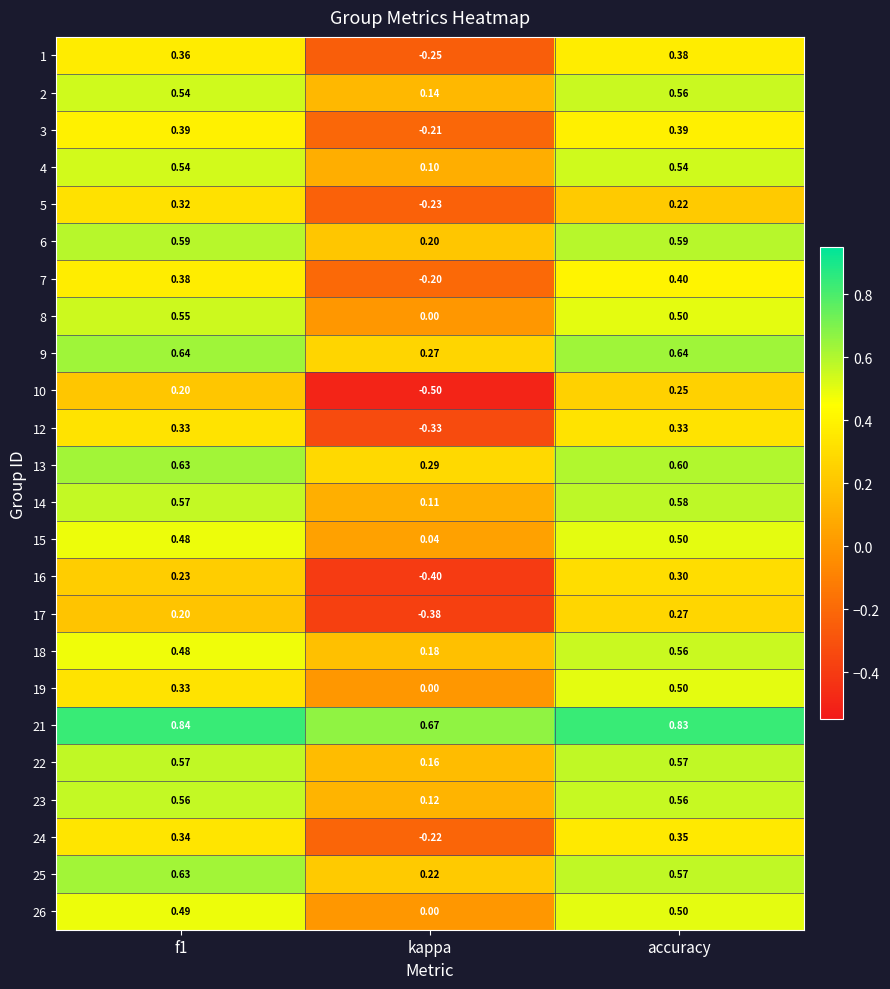

What is the smallest value displayed?

-0.5